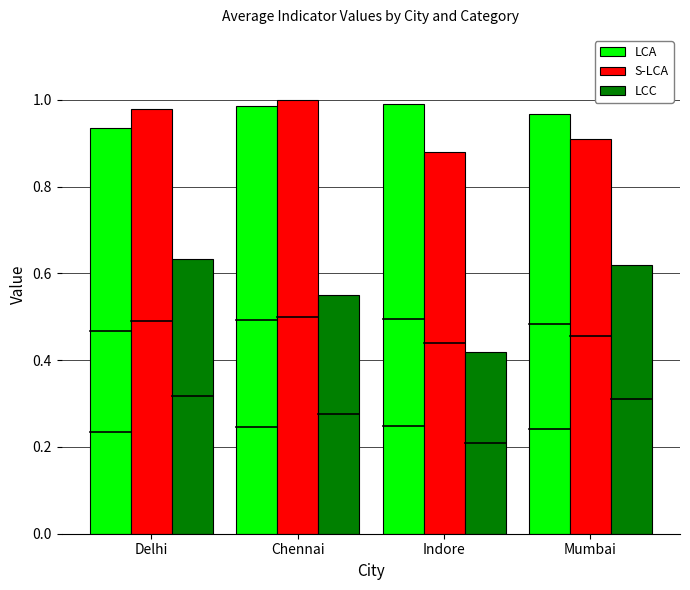

How many categories are shown in the chart?

4